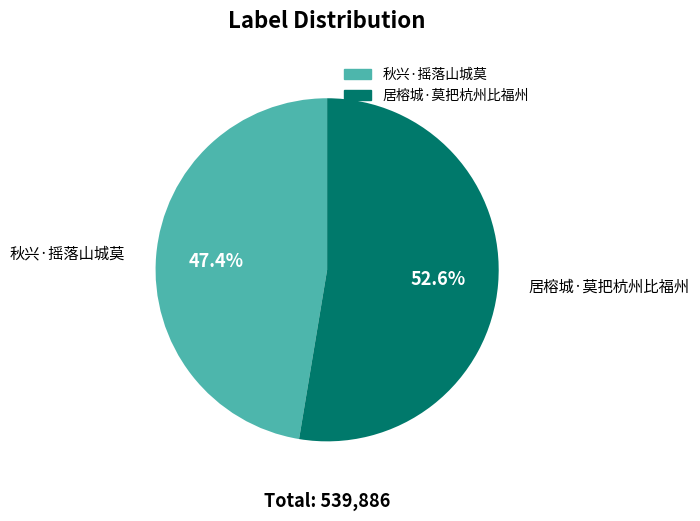

Which category has the smallest portion of the pie?

秋兴·摇落山城莫